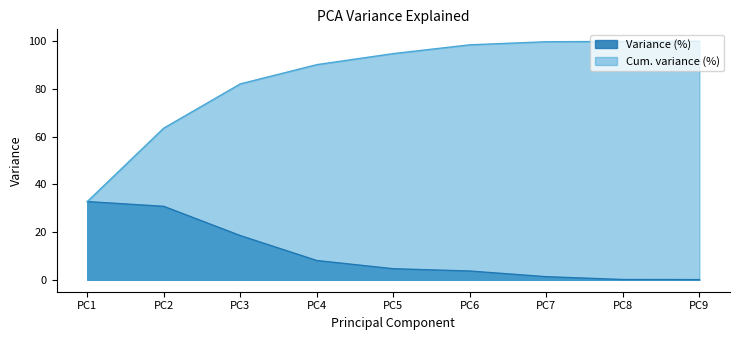

What is the average value of the Cum. variance (%) series?

84.6